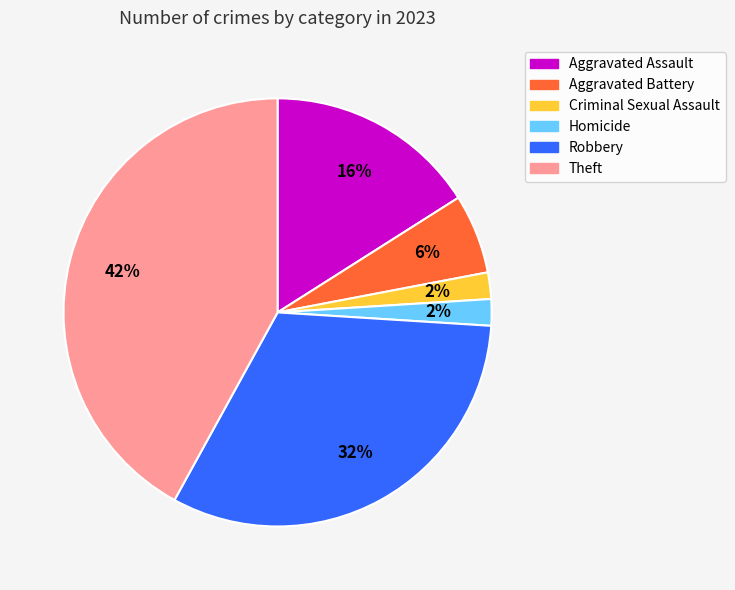

To the nearest percent, what portion does Aggravated Battery represent?

6%